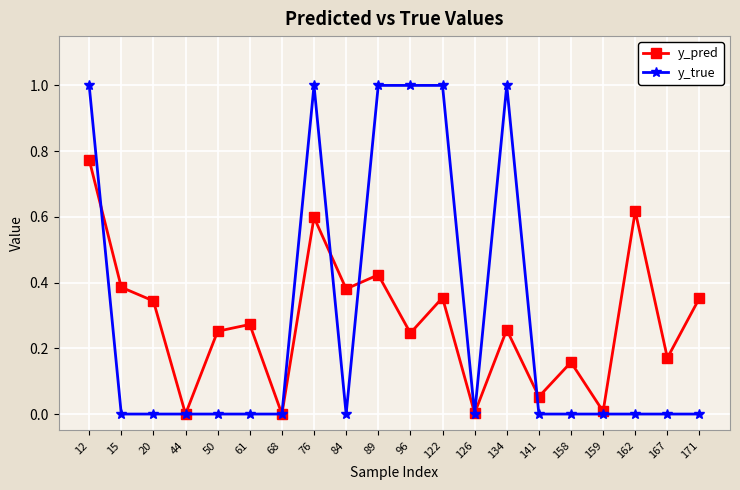

List the series in order of their peak value, highest first.

y_true, y_pred